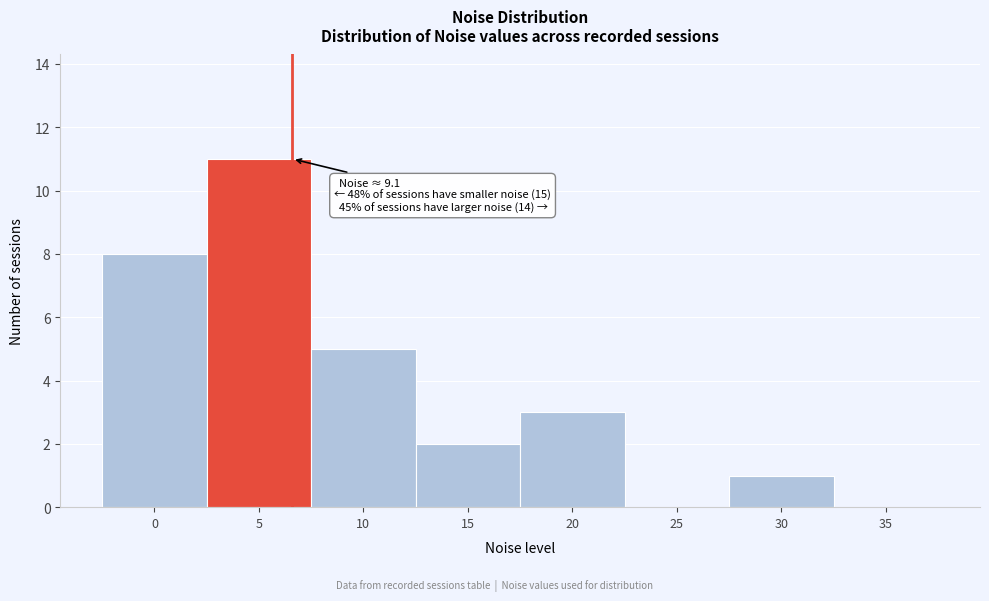

Reading right to left, list all the values displayed in this chart.

35=0	30=1	25=0	20=3	15=2	10=5	5=11	0=8